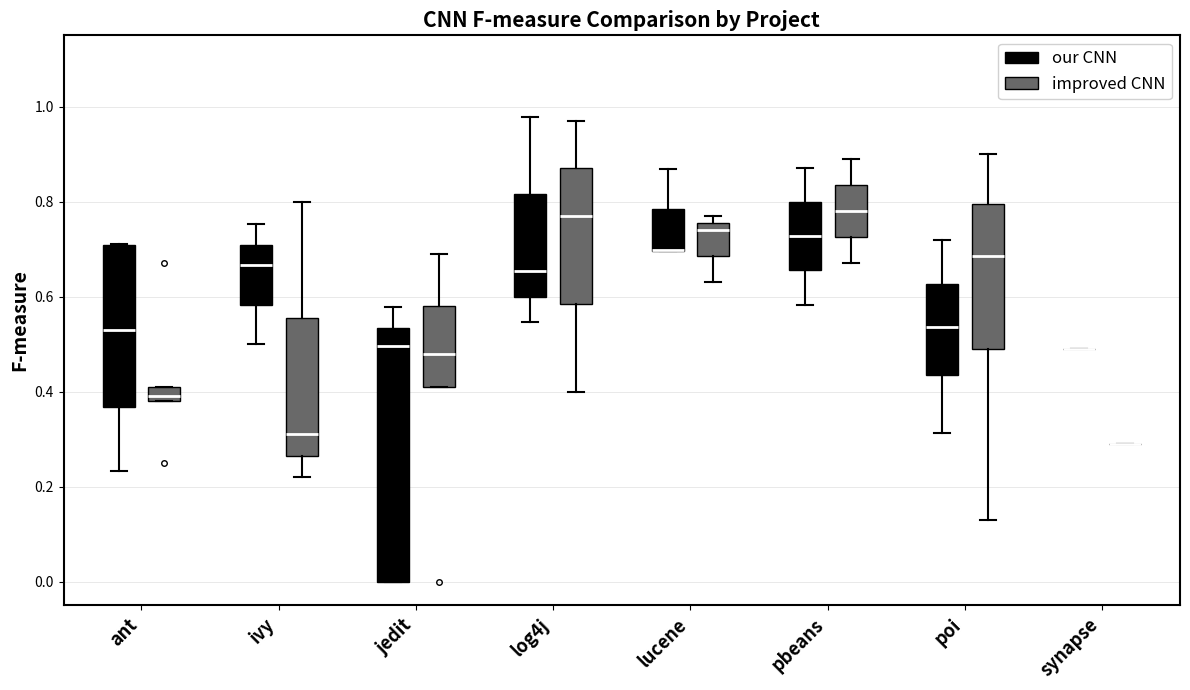

Which box is the tallest, from its lower edge to its upper edge?

jedit (our CNN)